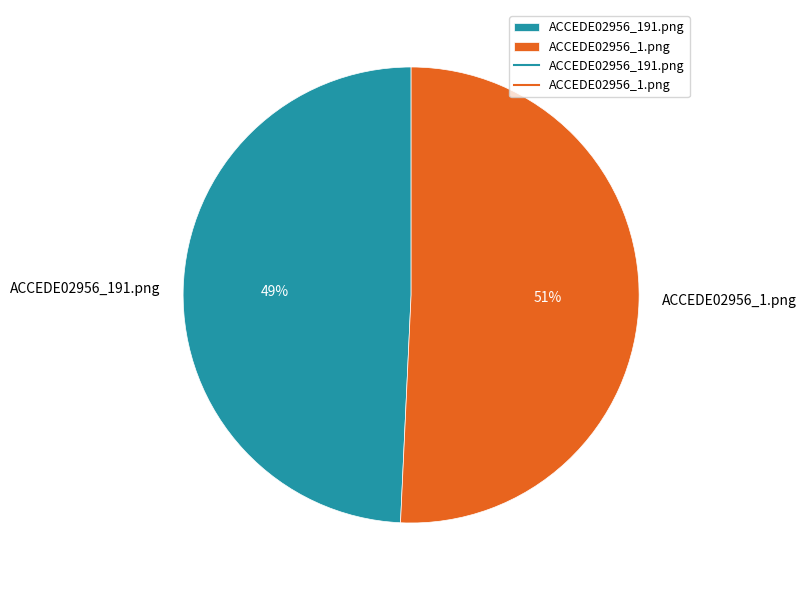

To the nearest percent, what is the average slice percentage?

50%